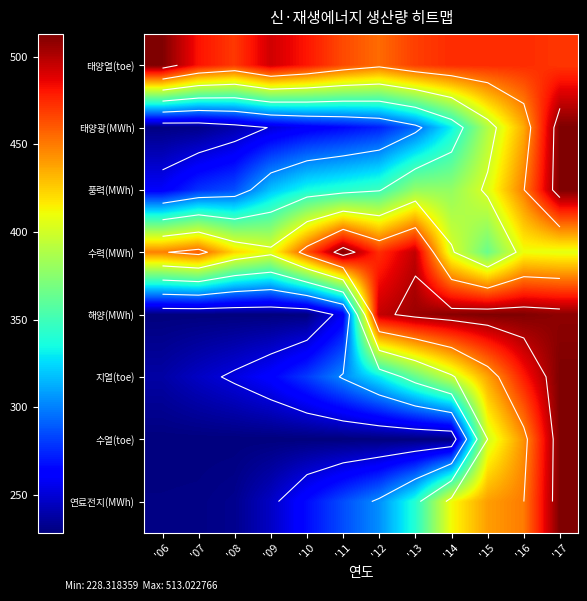

True or false: 풍력(MWh) has a value of 459.0 at '09.

False